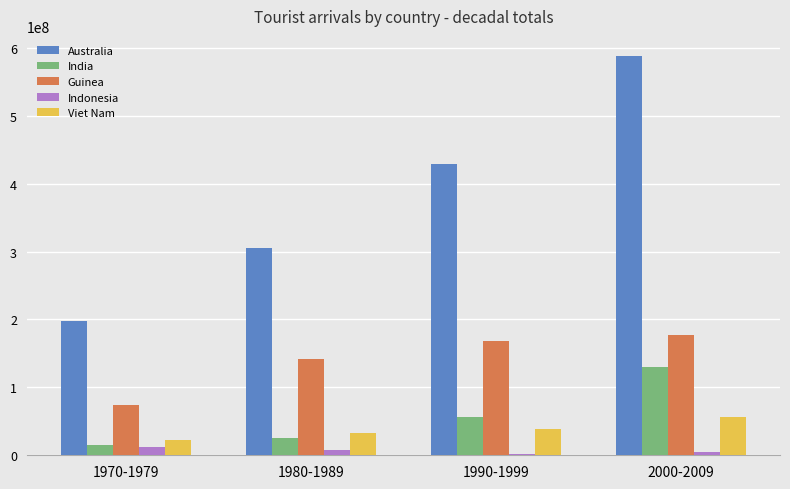

What is the sum of all Guinea values?

560445696